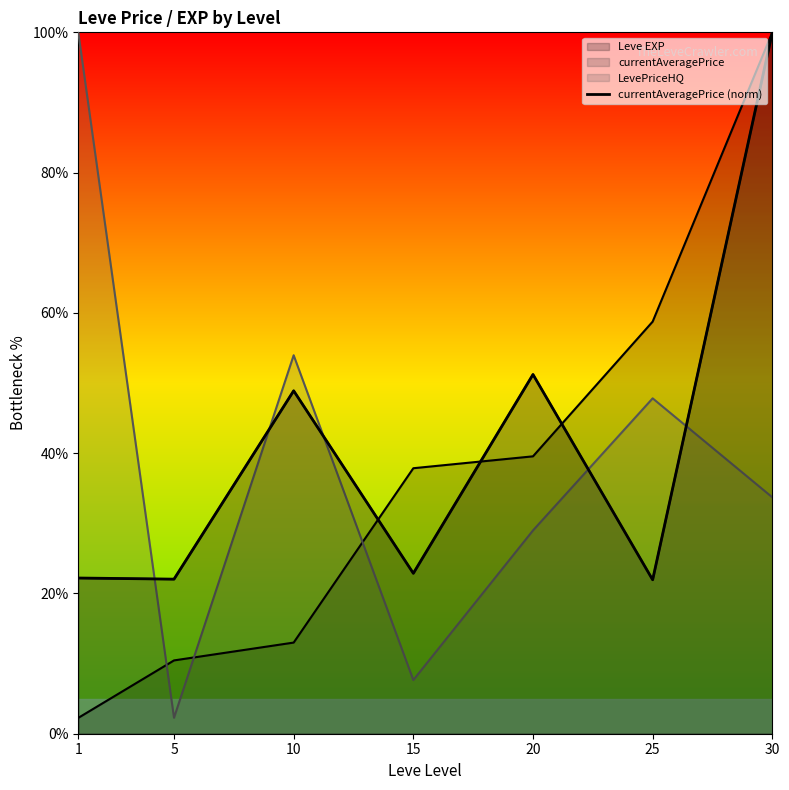

Is it true that the value at 5 is 39.2?

False